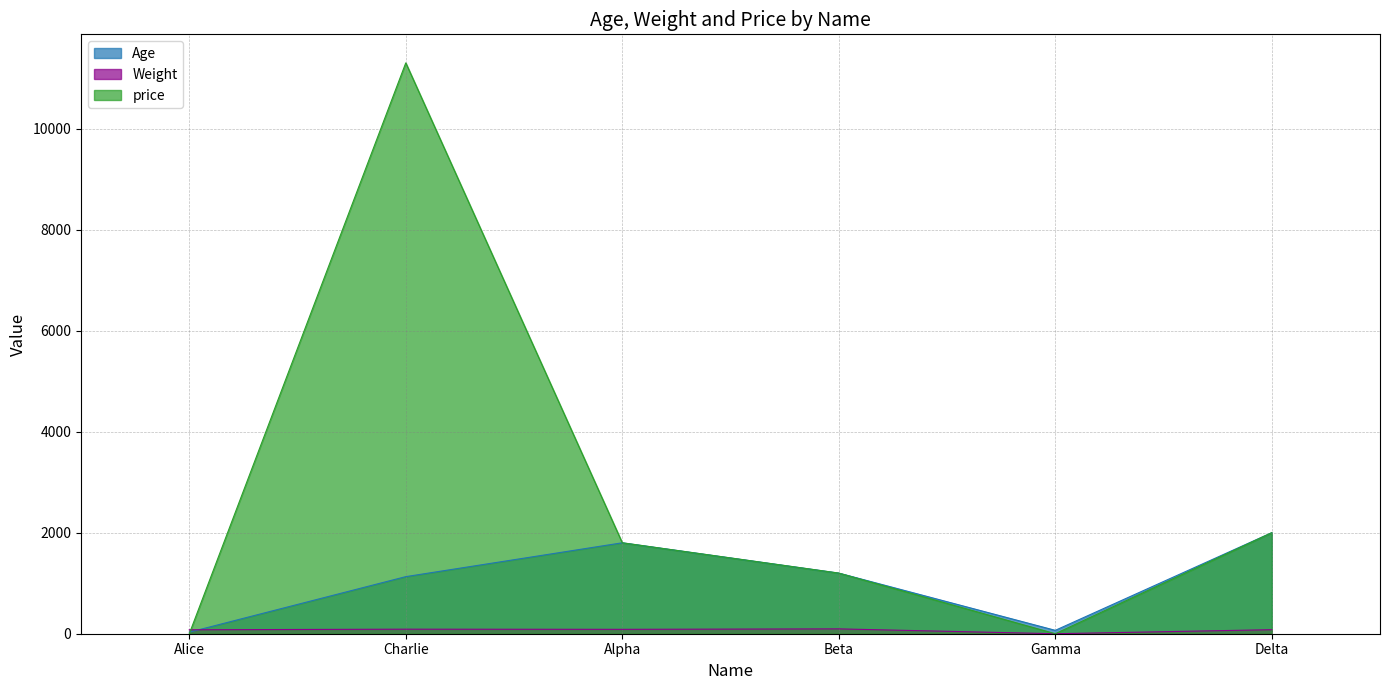

Which category has the lowest value in the Age series?

Alice